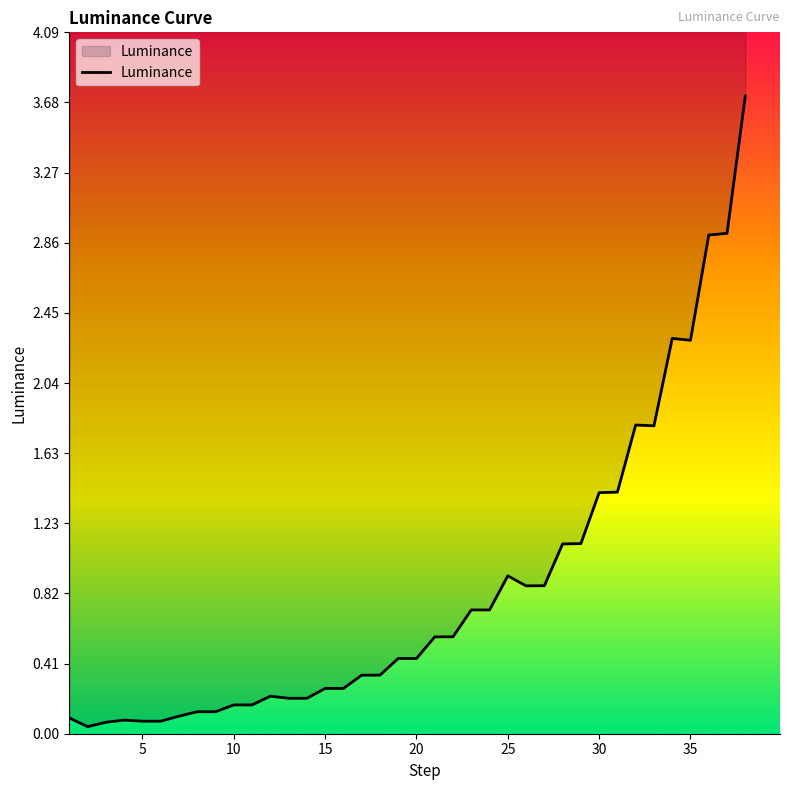

What is the greatest value displayed?

3.7